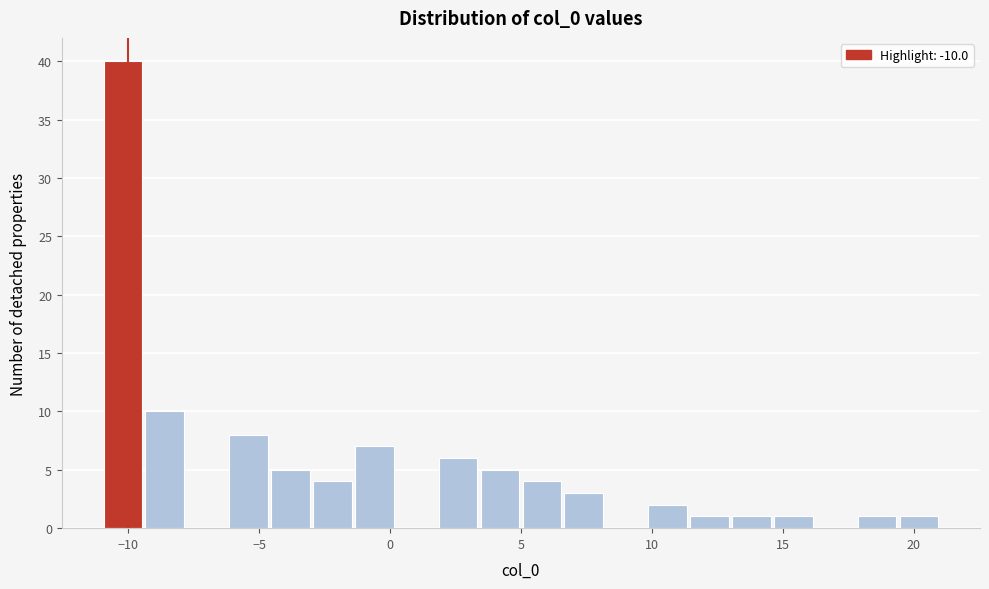

Around what value on the x-axis is the tallest bar? Give the approximate position of its centre, as read against the axis.

-10.0